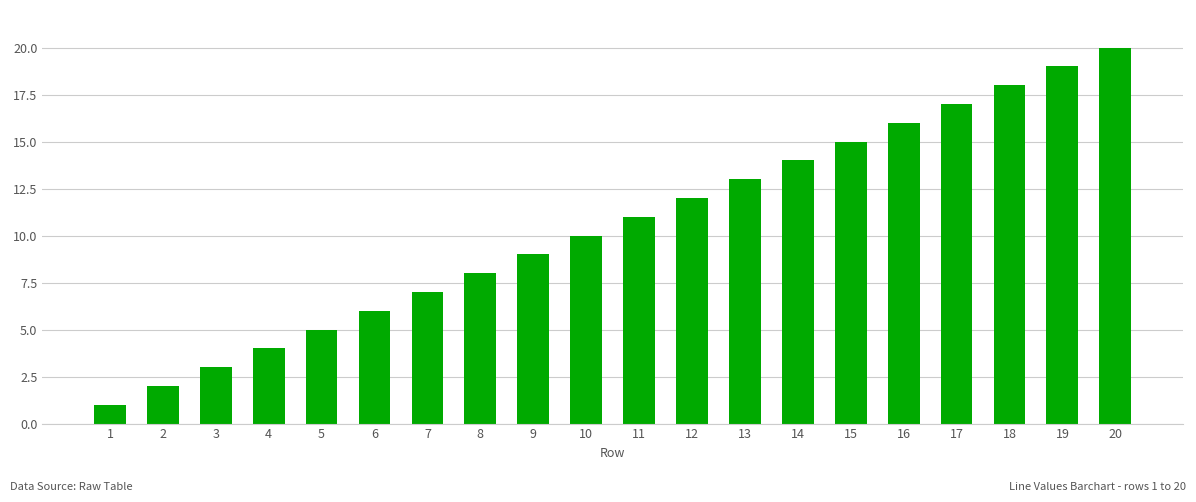

How many bars are there in total?

20